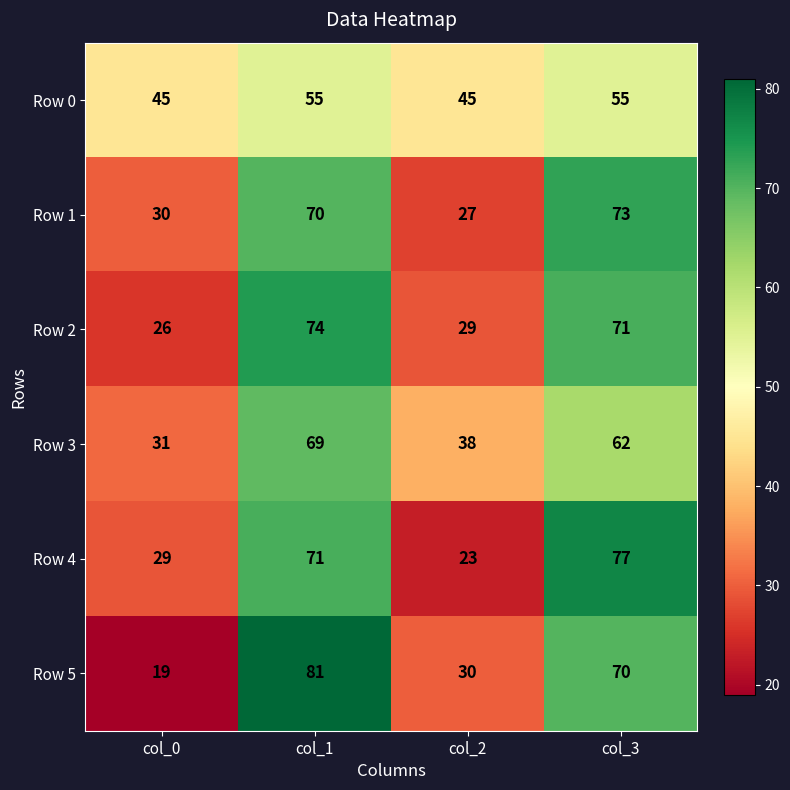

Which category has the highest value across all series?

col_1